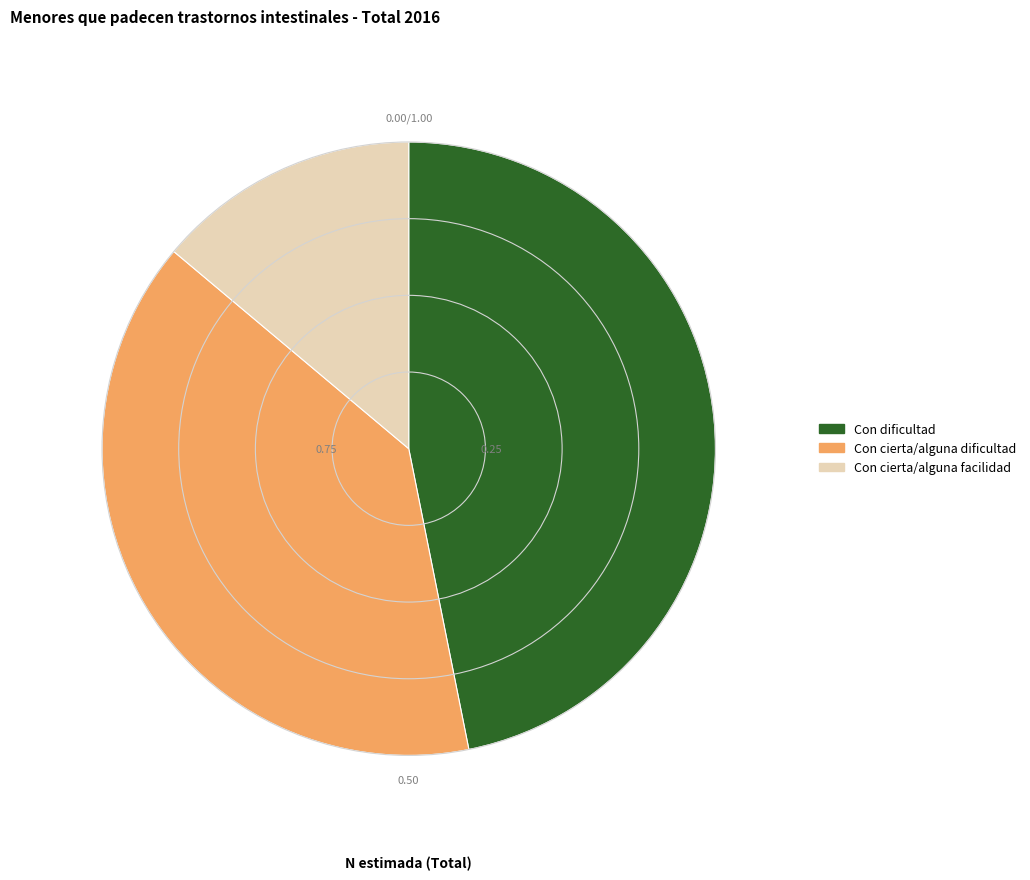

What is the largest slice in the pie chart?

Con dificultad